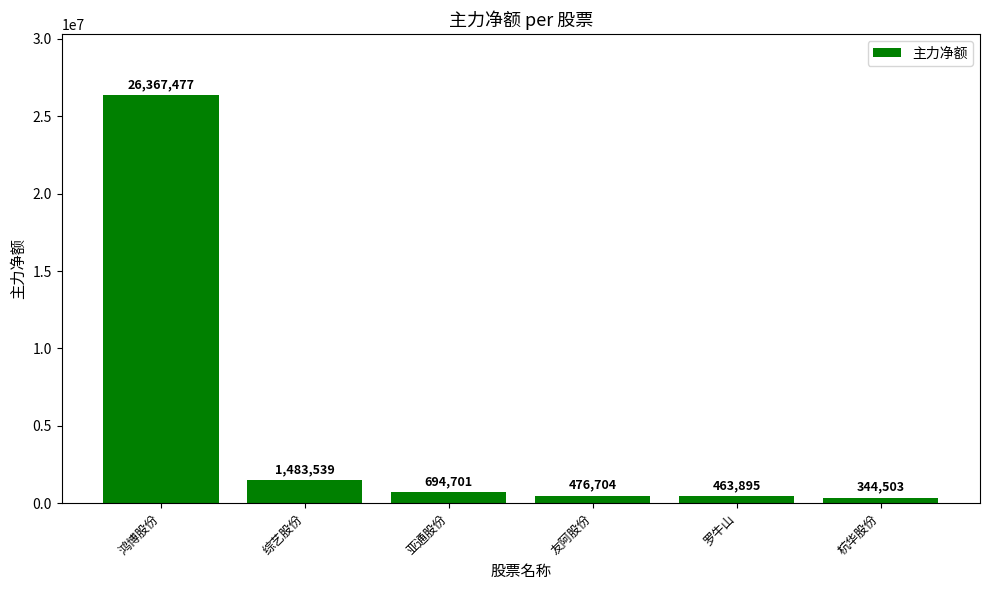

What is the difference between the maximum and minimum values?

26022974